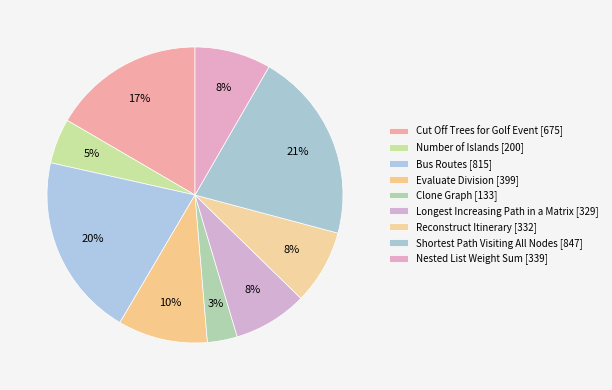

Does any single category account for the majority?

No